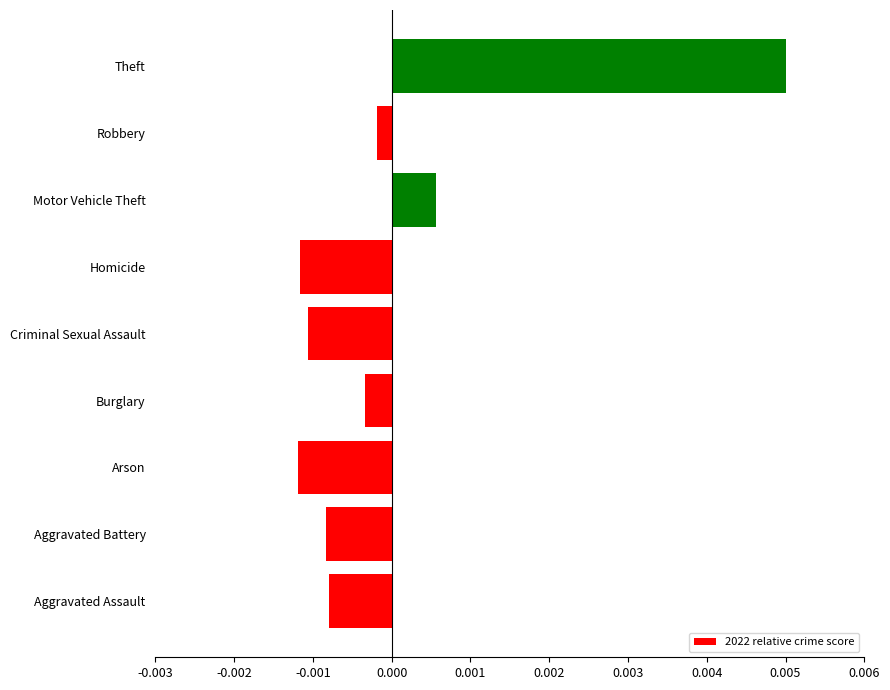

Which category has the highest value across all series?

Theft